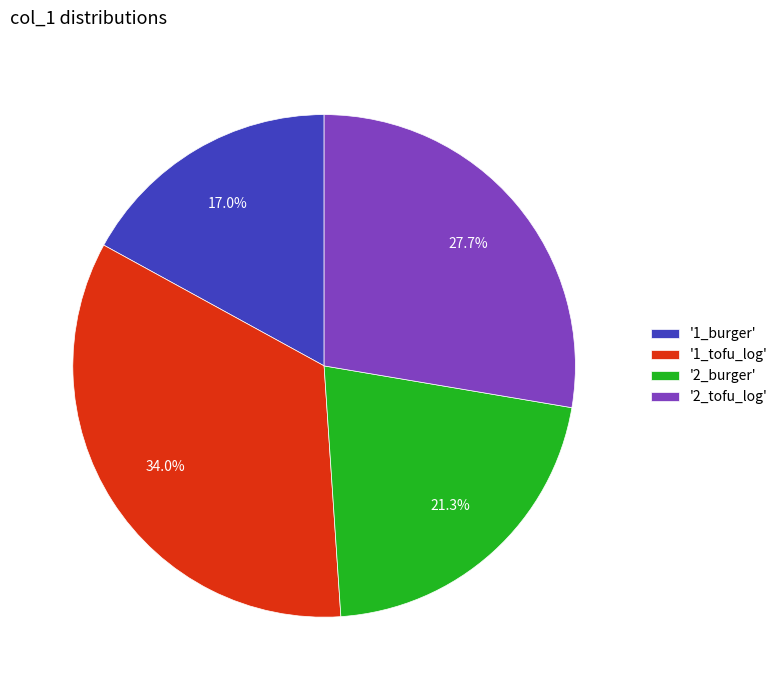

Is the sum of '1_tofu_log' and '2_tofu_log' greater than half?

Yes